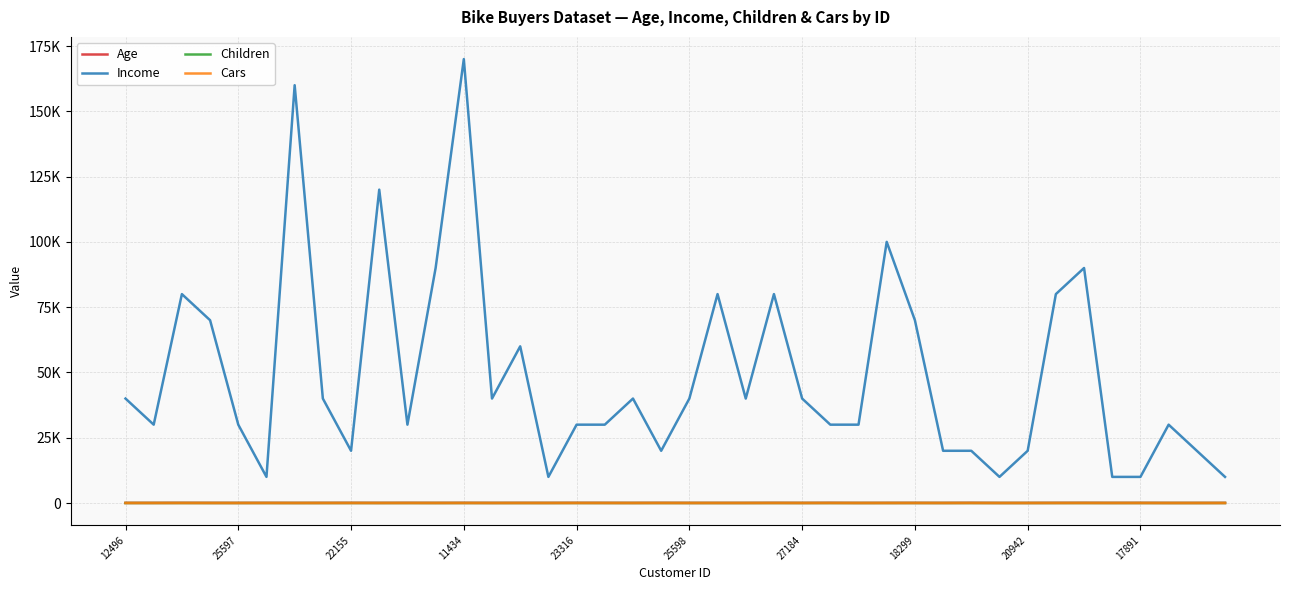

What are all the series names shown in the legend?

Age, Income, Children, Cars